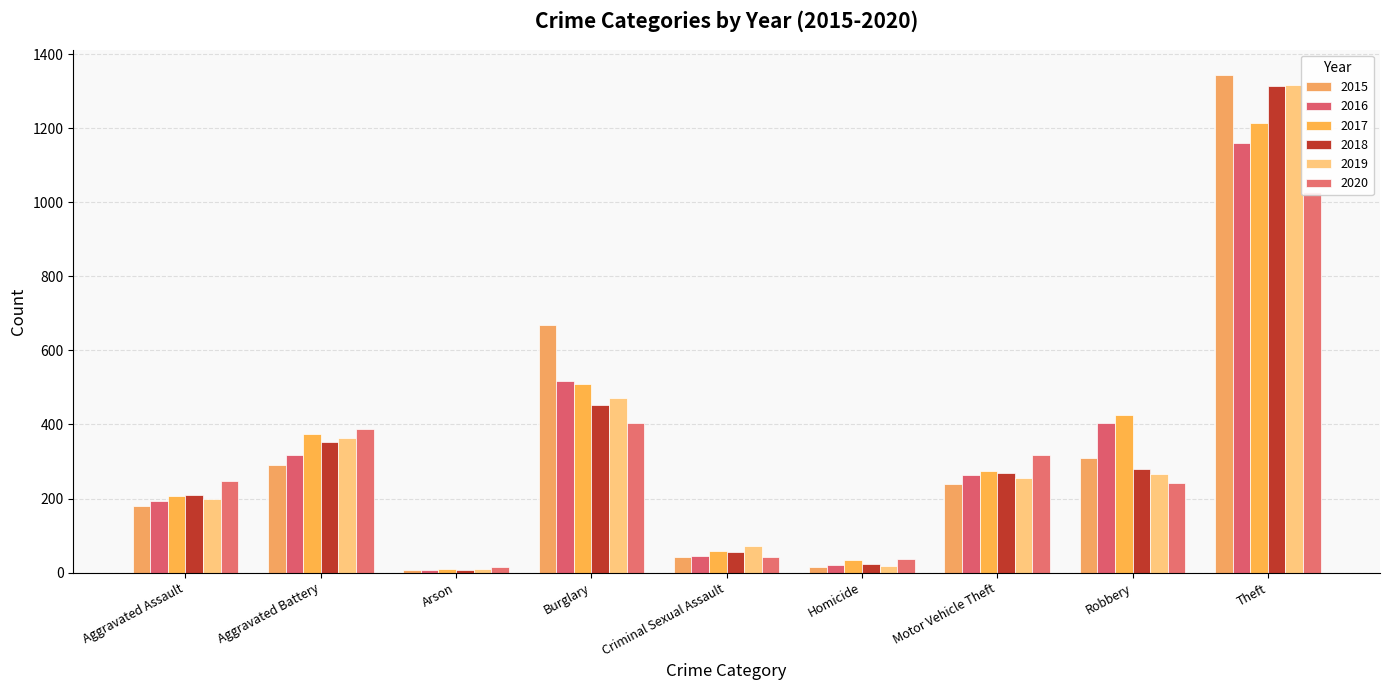

What is the difference between the second highest and second lowest values in the 2018 series?

430